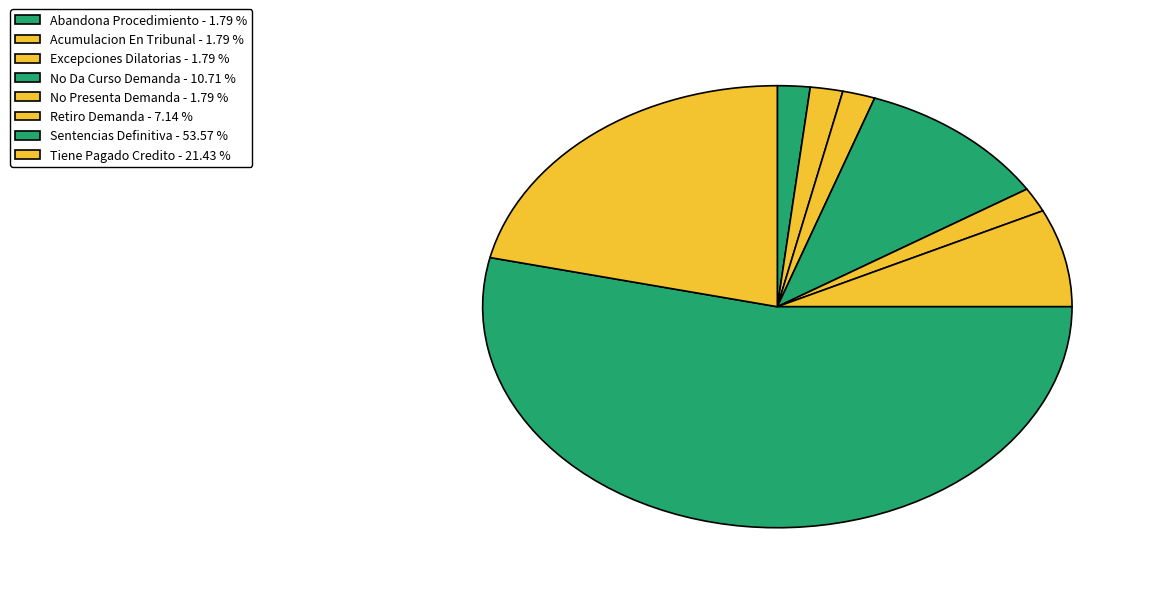

Which slice is the smallest?

Abandona Procedimiento